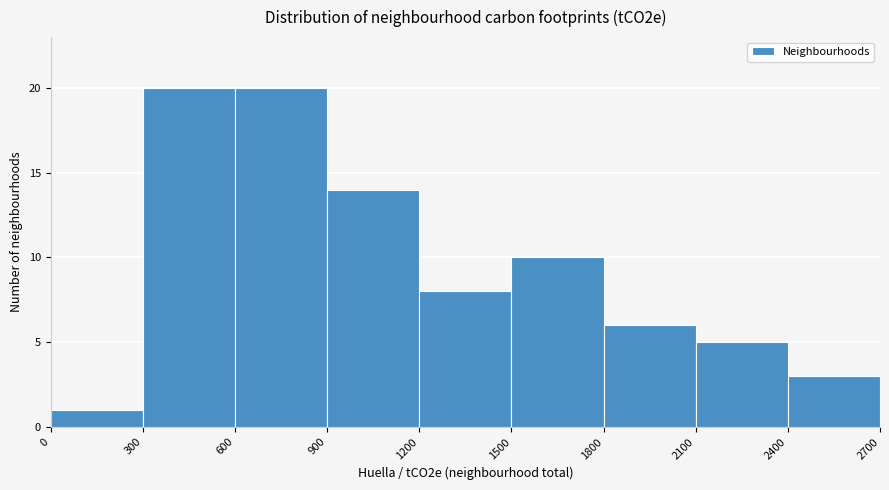

Reading left to right, list every bar in this chart as the range it spans on the x-axis followed by its height. The values are not printed on the chart, so give them approximately, as read against the axis.

0 to 300: 1
300 to 600: 20
600 to 900: 20
900 to 1200: 14
1200 to 1500: 8
1500 to 1800: 10
1800 to 2100: 6
2100 to 2400: 5
2400 to 2700: 3